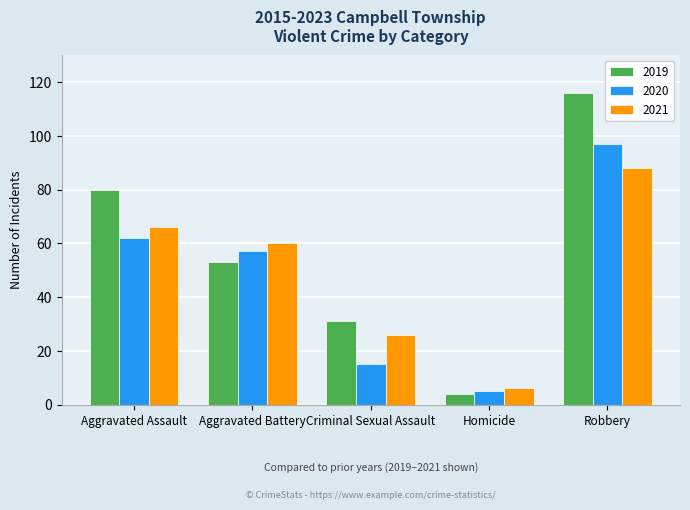

What are all the series names shown in the legend?

2019, 2020, 2021